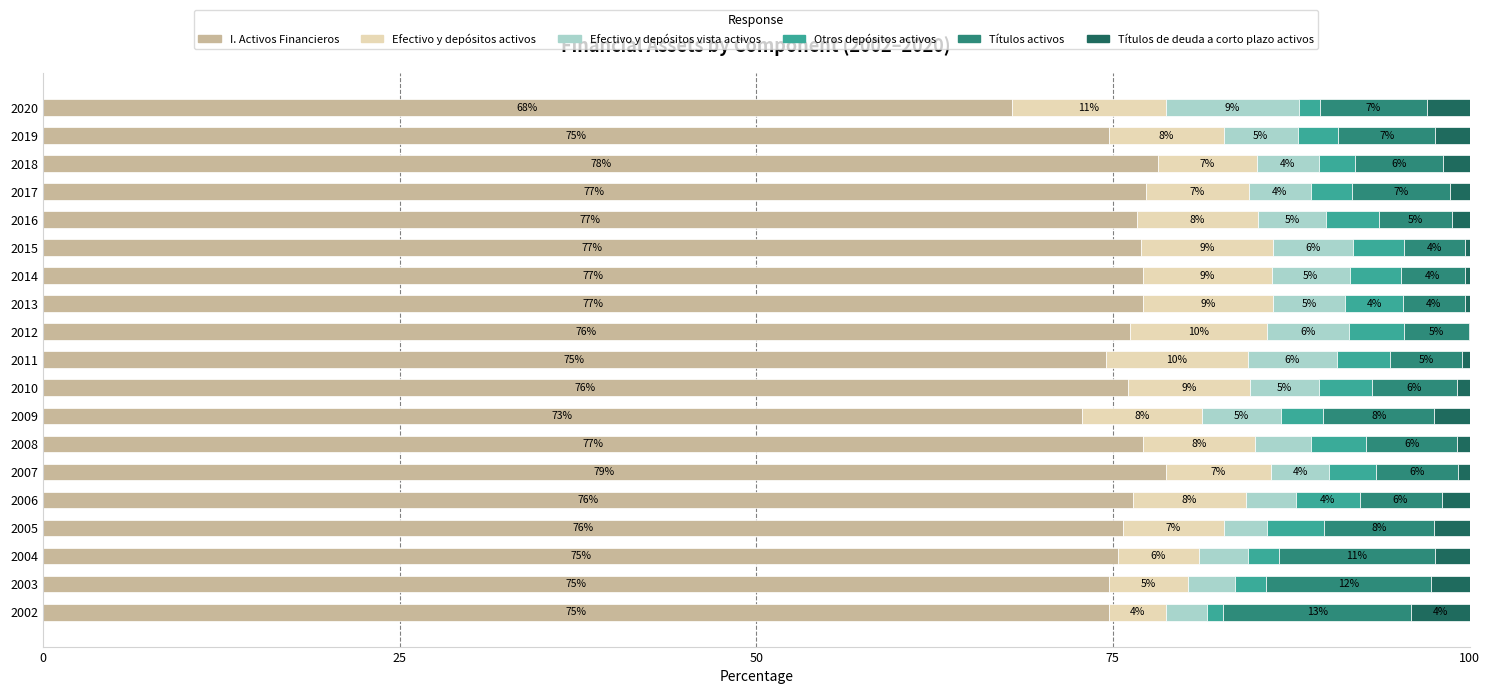

What is the total value across all series at 2002?

100.0